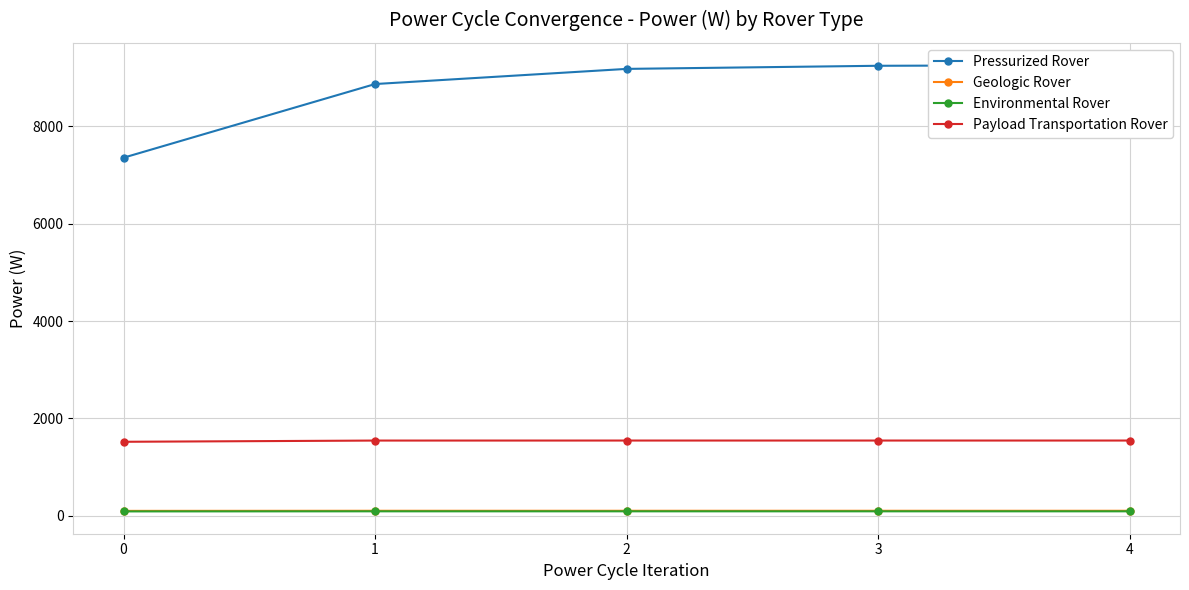

True or false: Payload Transportation Rover and Pressurized Rover cross at least once.

False